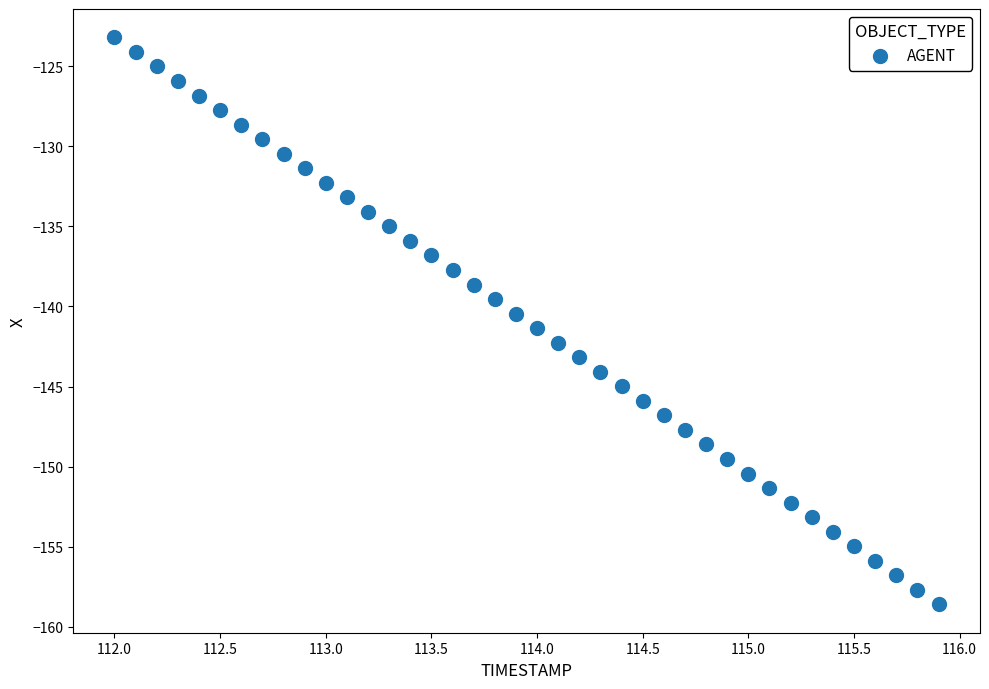

What is the range of X values (max minus min)?

3.9